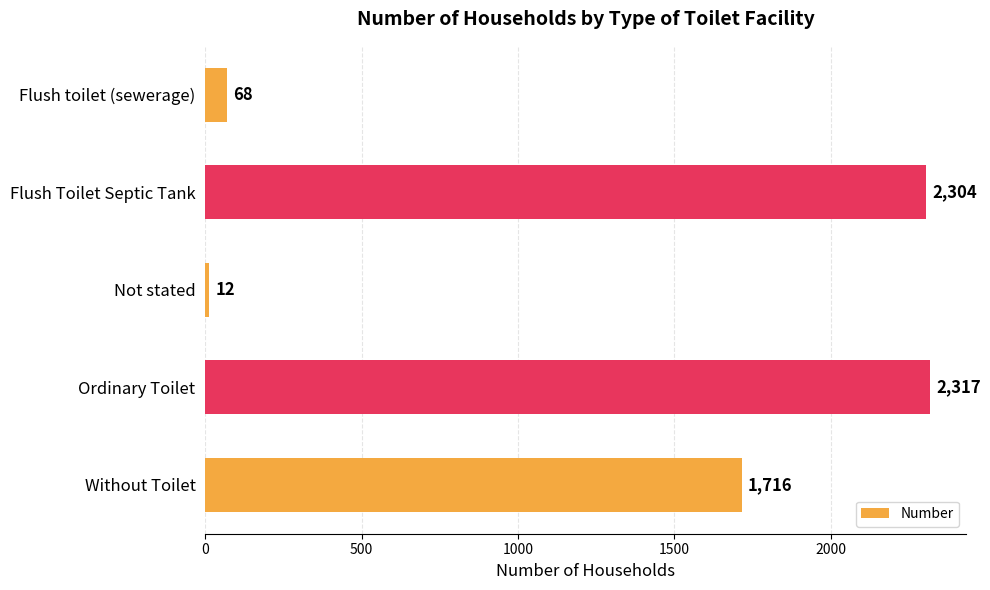

List the labels in order of value, smallest first.

Not stated, Flush toilet (sewerage), Without Toilet, Flush Toilet Septic Tank, Ordinary Toilet